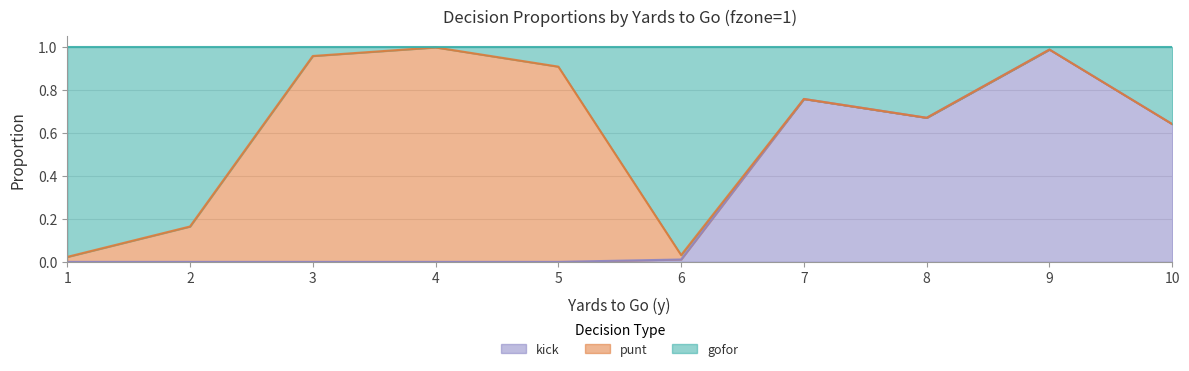

The kick series shows 0.0 at 3. True or false?

True